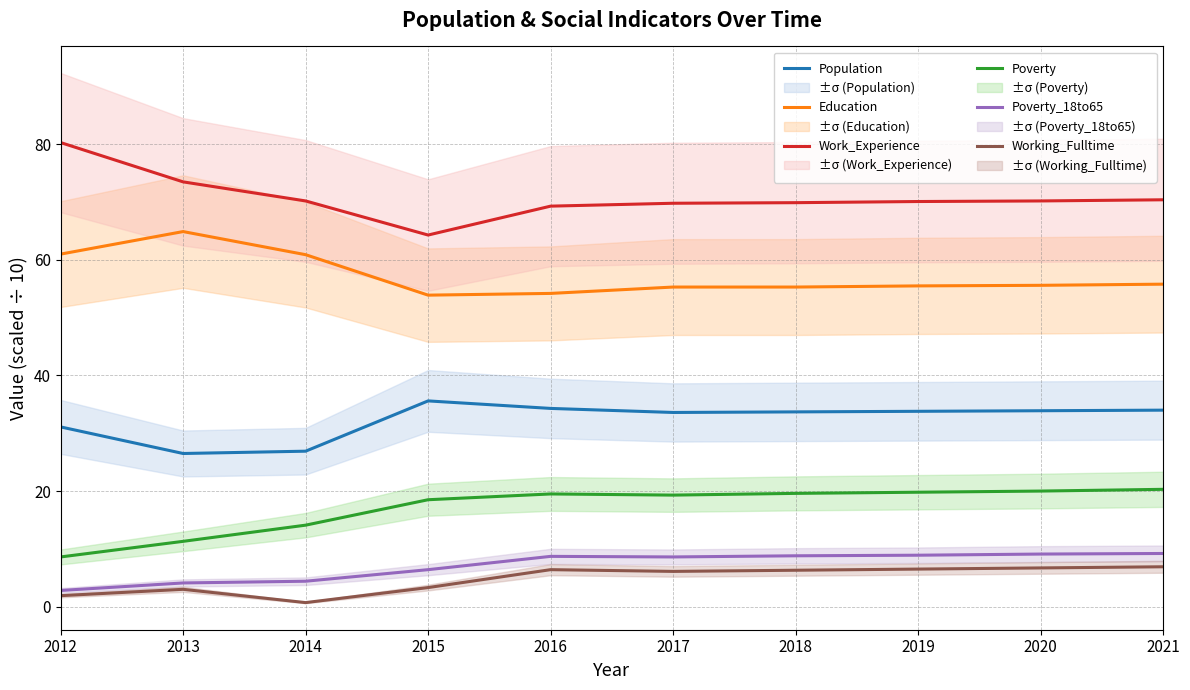

What is the difference between the maximum and minimum values in the Work_Experience series?

16.0